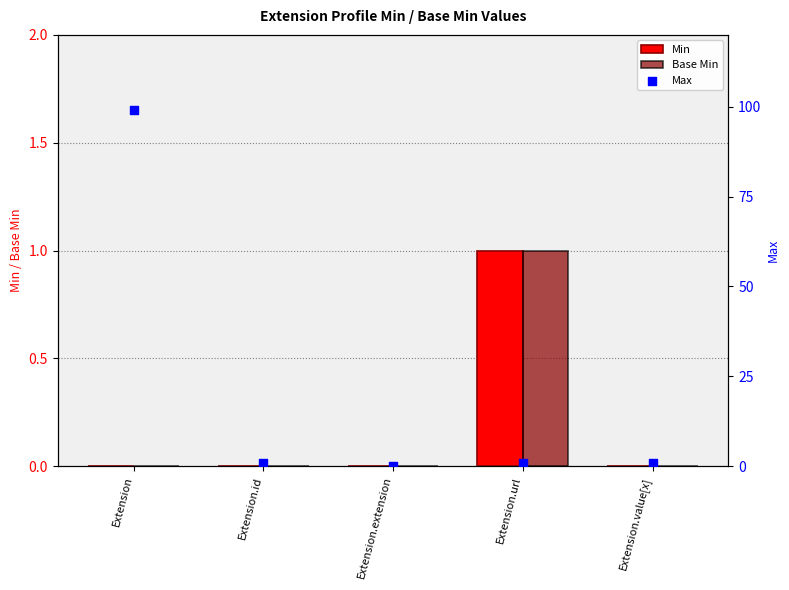

Which series contains the highest Y value?

Max